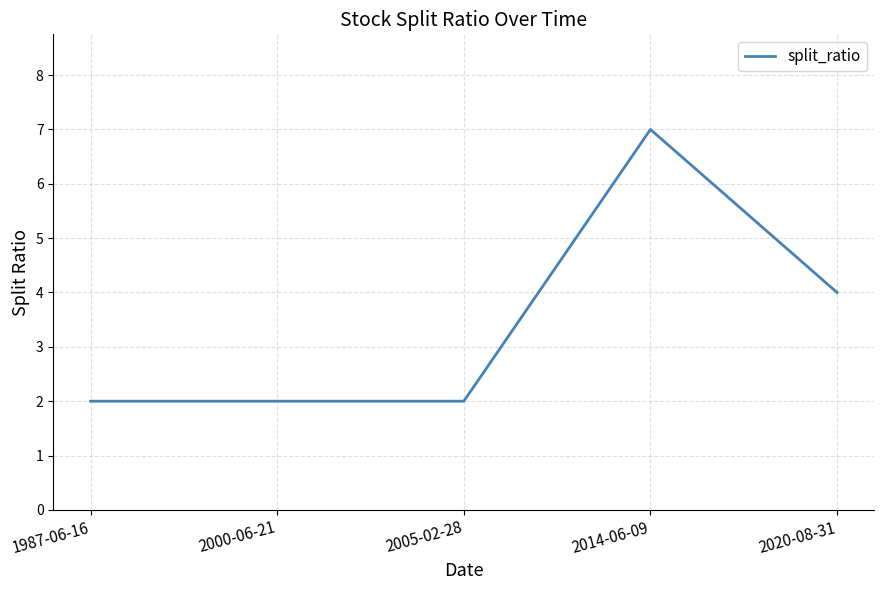

Reading left to right, extract all data points from this chart.

1987-06-16=2	2000-06-21=2	2005-02-28=2	2014-06-09=7	2020-08-31=4